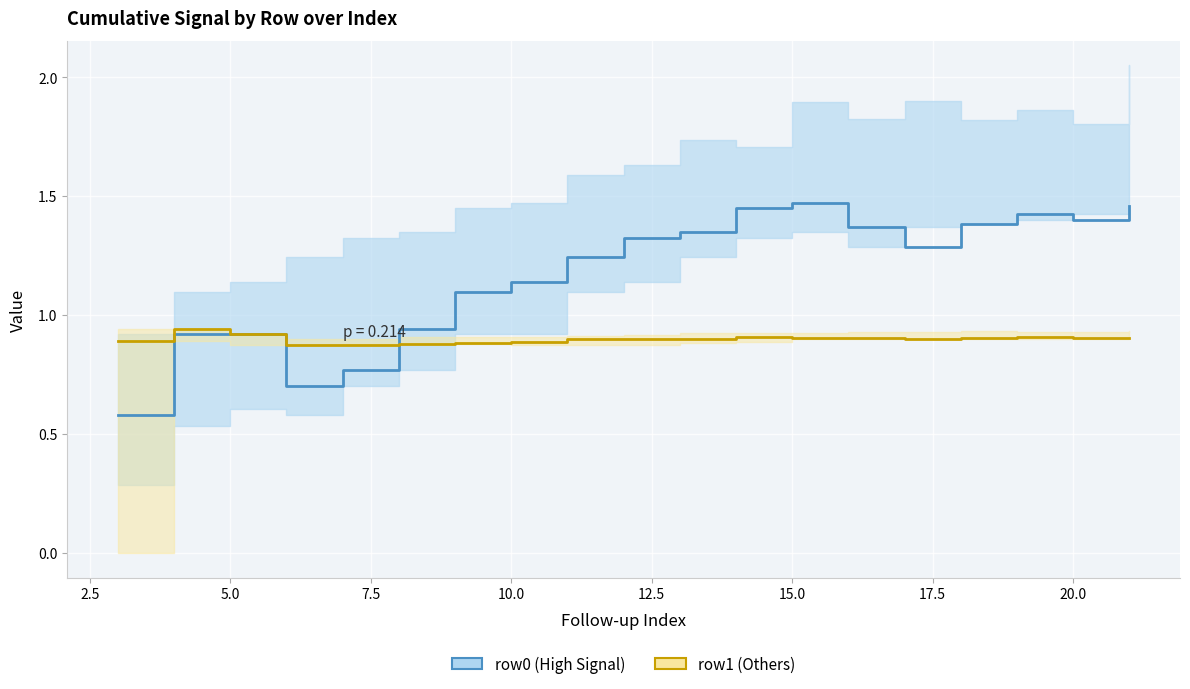

Rank the series by their average value, from highest to lowest.

row0 (High Signal), row1 (Others)